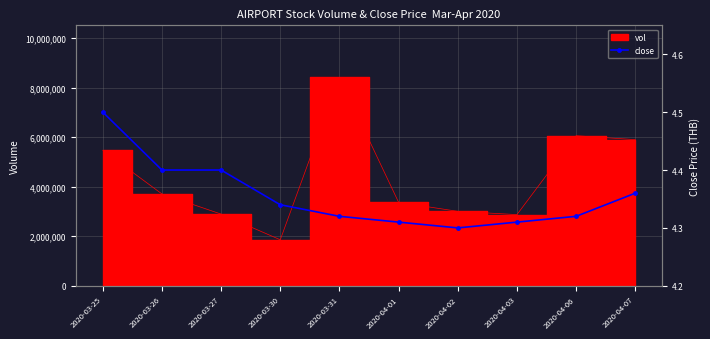

What position from the left is 2020-04-01?

6